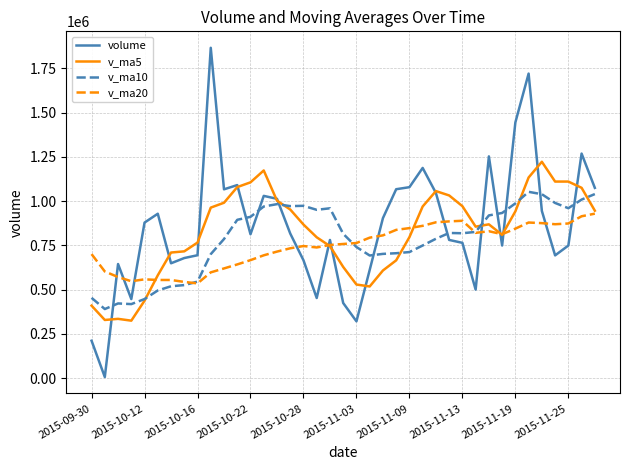

What is the greatest value displayed?

1865783.6